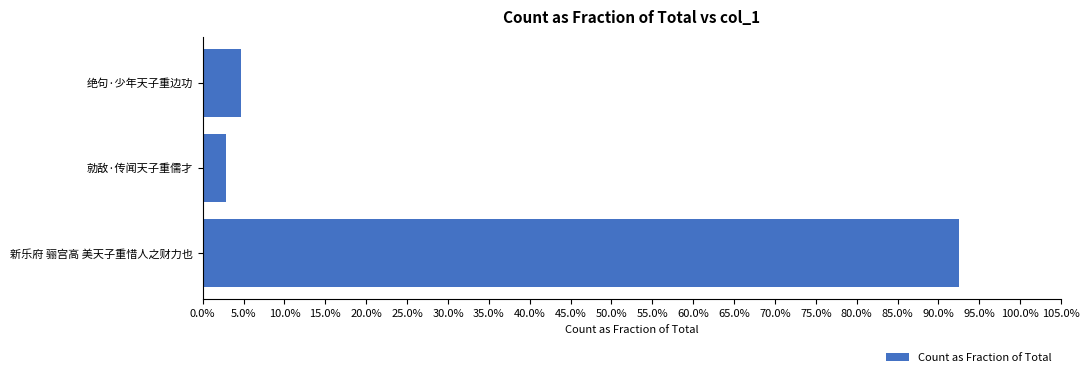

Does the chart contain any negative values?

No